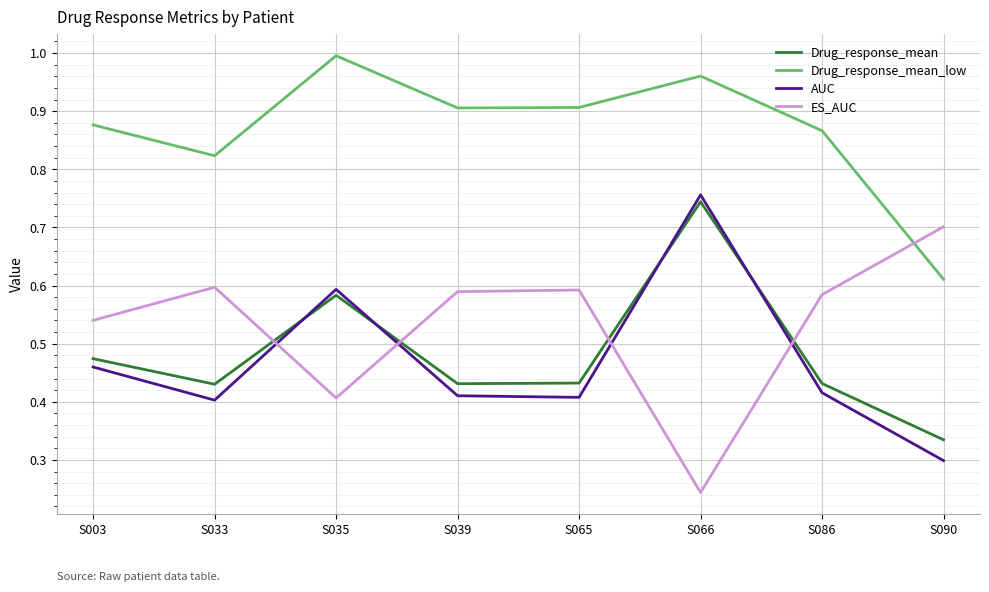

At which label does Drug_response_mean_low reach its peak?

S035